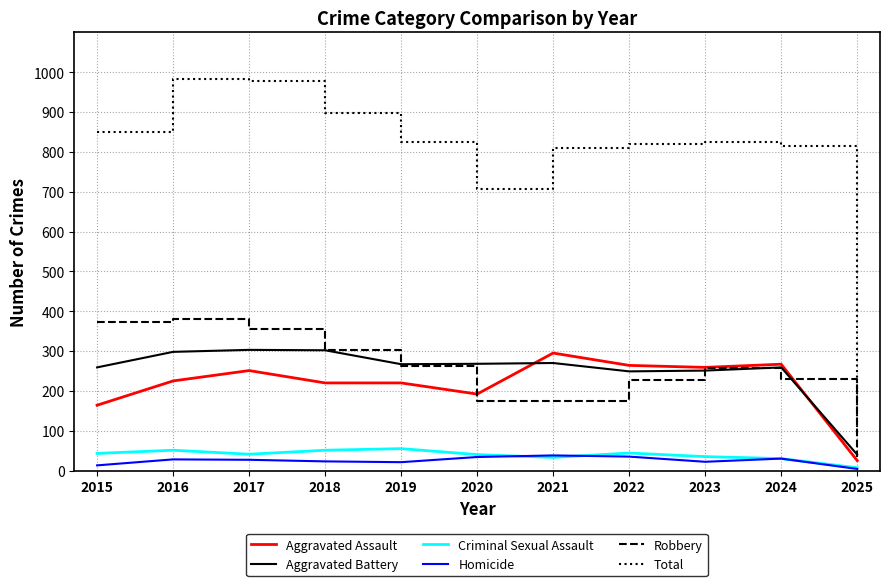

What is the difference between the maximum and minimum values in the Criminal Sexual Assault series?

48